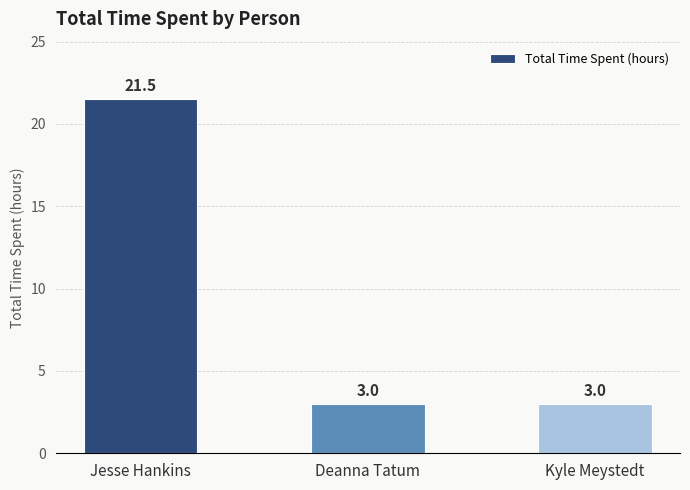

What is the greatest value displayed?

21.5